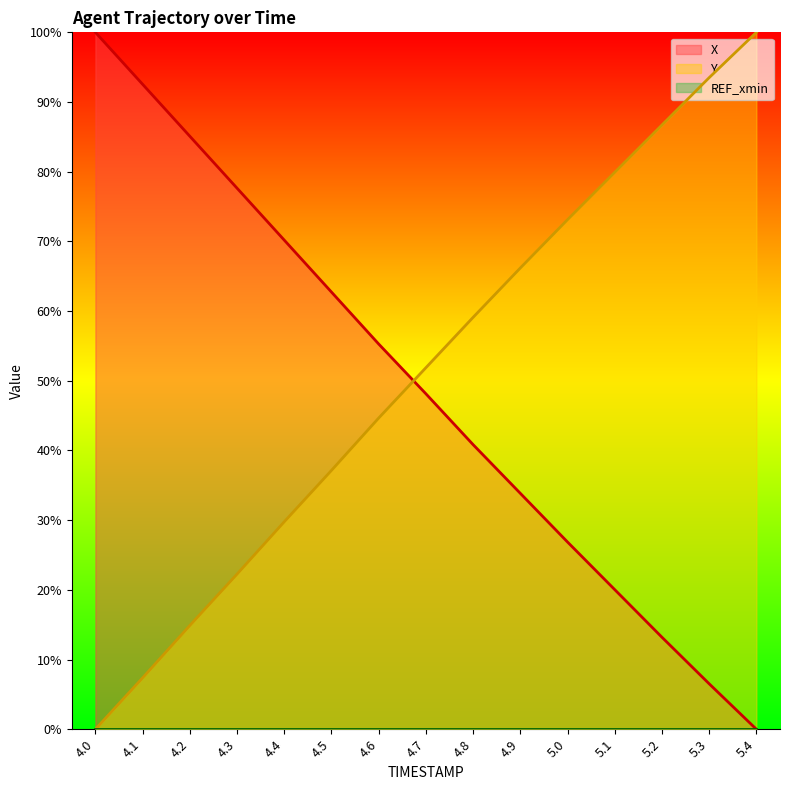

Reading right to left, transcribe all the data shown in this chart.

X (line): 0.0	6.5	13.2	20.0	26.9	33.9	40.8	48.1	55.3	62.7	70.2	77.6	85.1	92.5	100.0
Y (line): 100.0	93.5	86.7	79.9	73.1	66.2	59.1	51.9	44.7	37.1	29.8	22.3	14.9	7.4	0.0
REF_xmin (line): 0.0	0.0	0.0	0.0	0.0	0.0	0.0	0.0	0.0	0.0	0.0	0.0	0.0	0.0	0.0